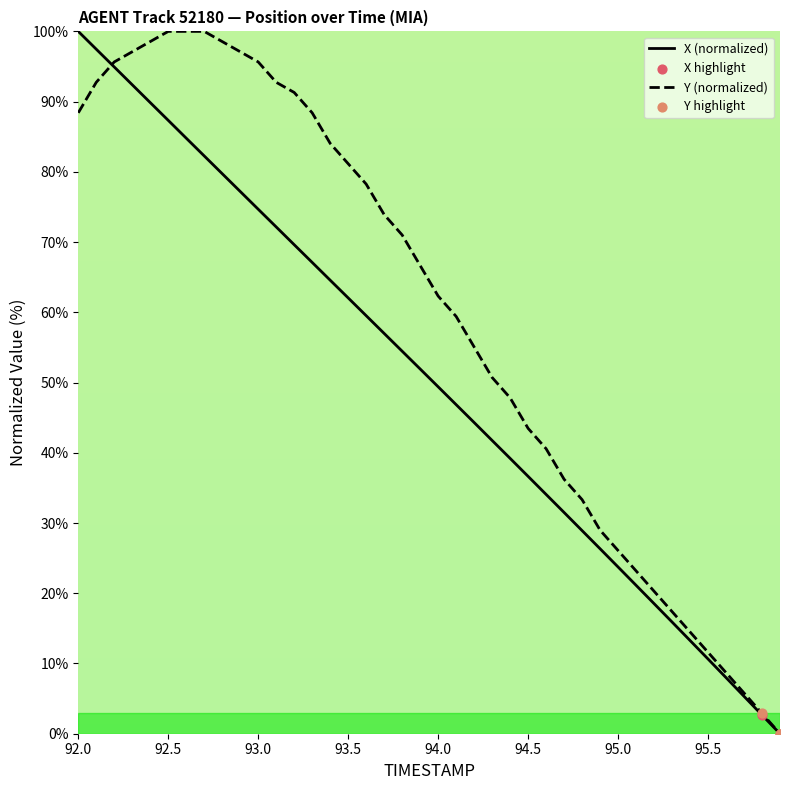

Rank the series by their average value, from lowest to highest.

X (normalized), Y (normalized)